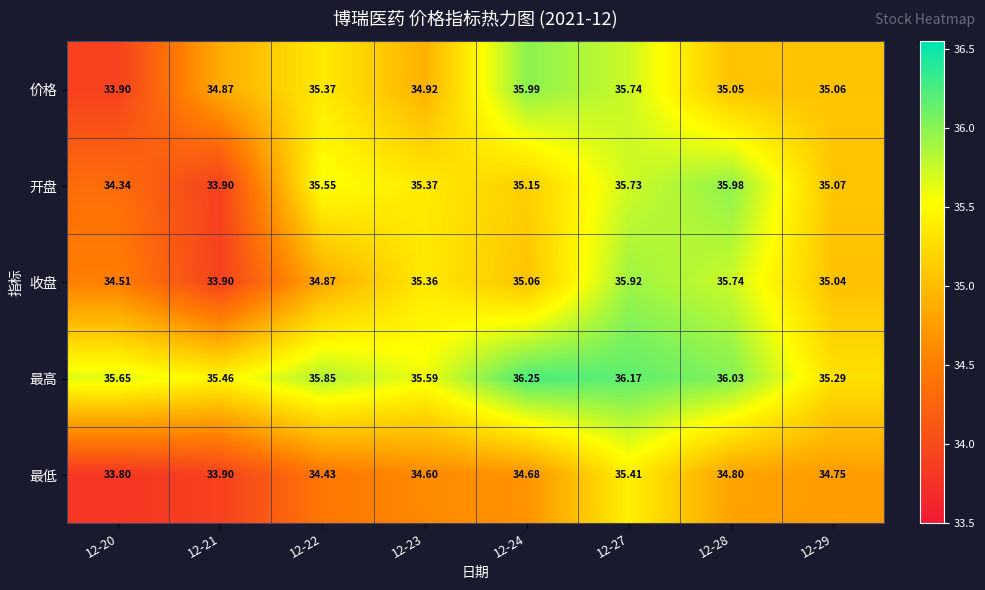

Which category has the highest value across all series?

12-24